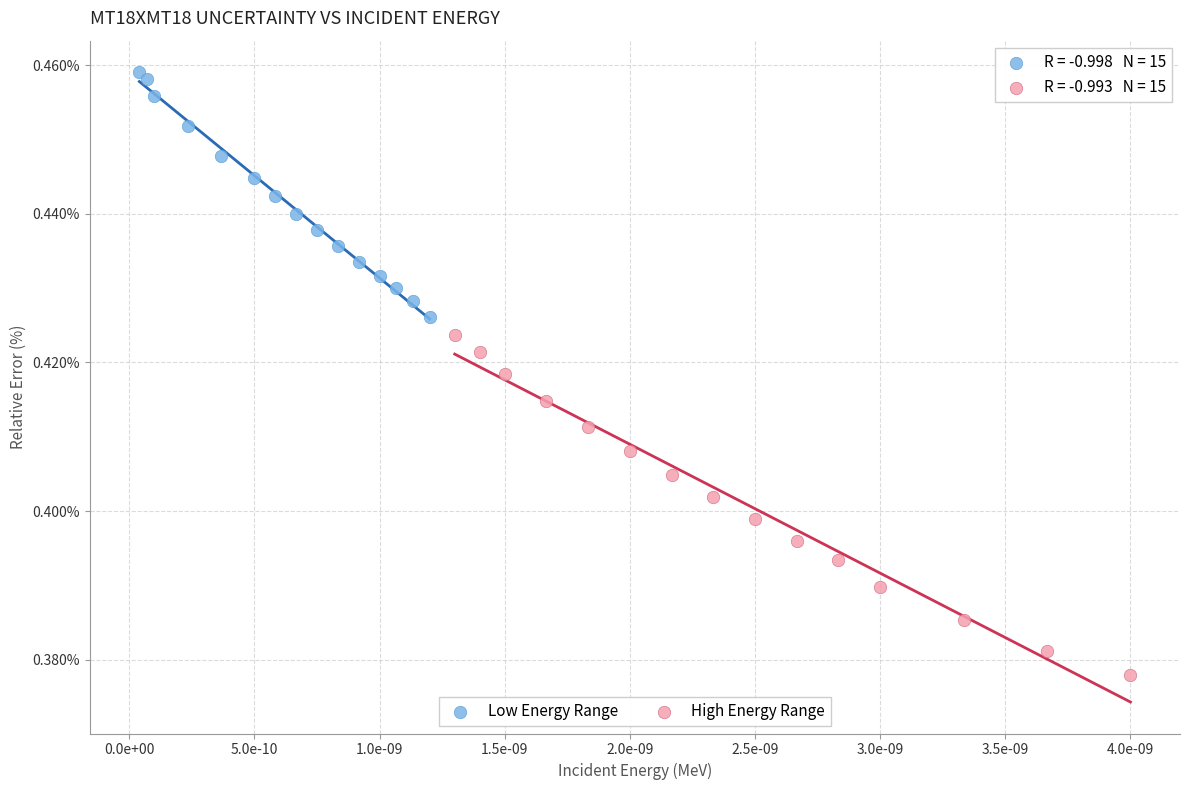

Which series has the widest spread of Y values?

High Energy Range